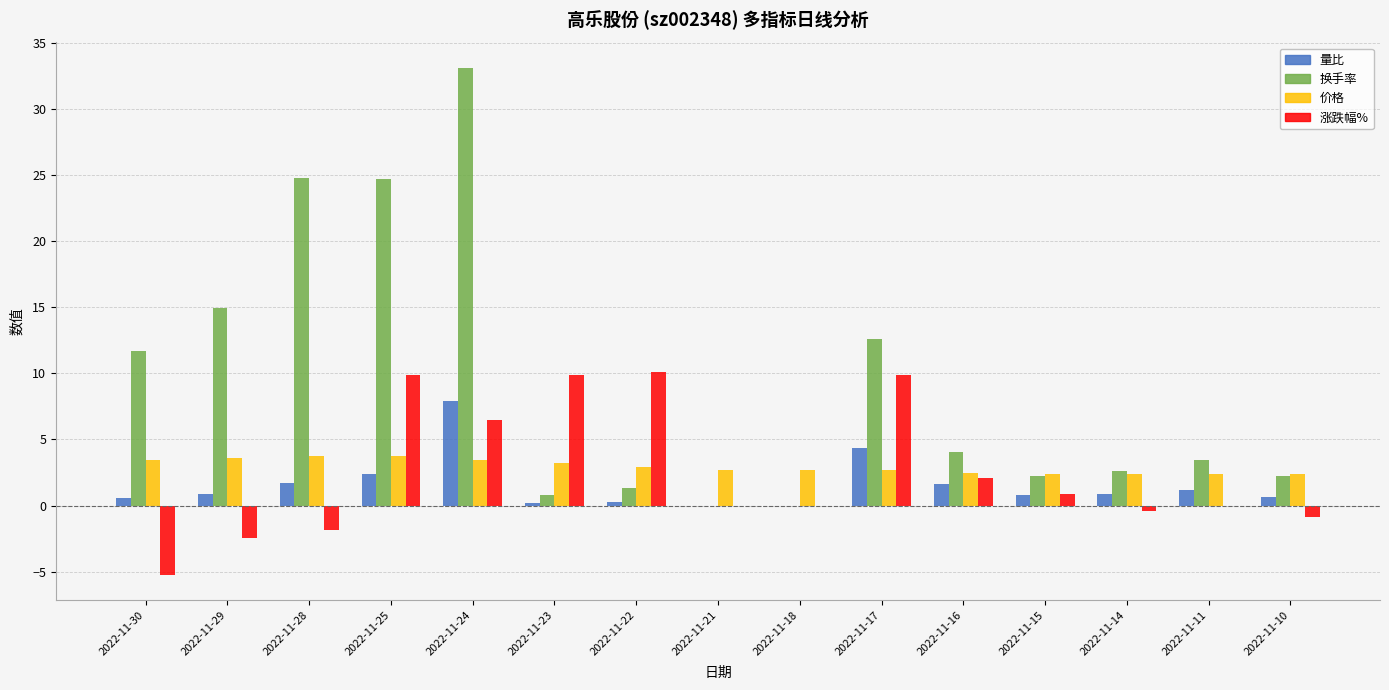

Does the chart contain stacked bars?

No